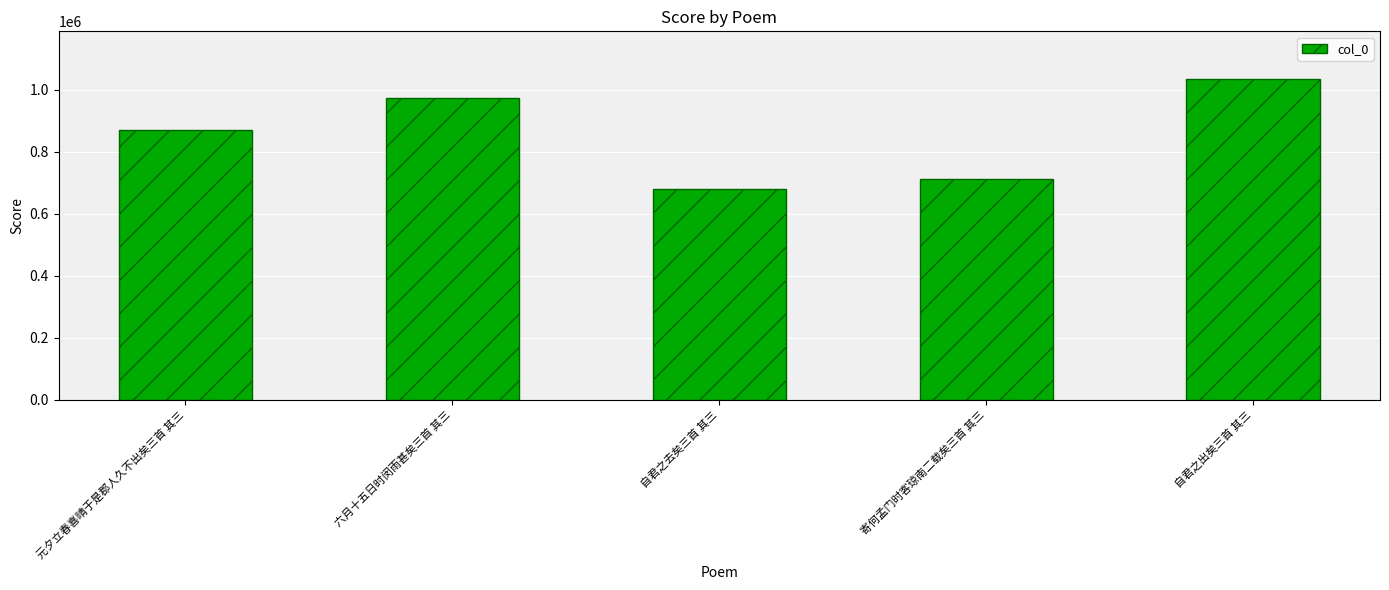

What is the label of the 1st bar from the left?

元夕立春喜晴于是郡人久不出矣三首 其三